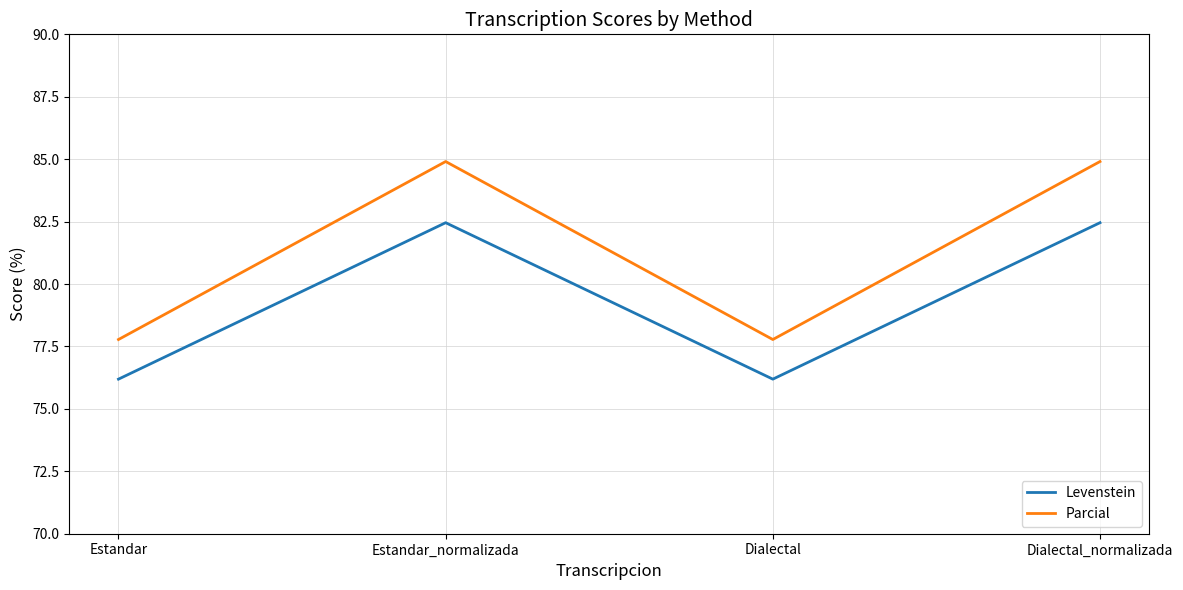

True or false: Levenstein and Parcial intersect in this chart.

False